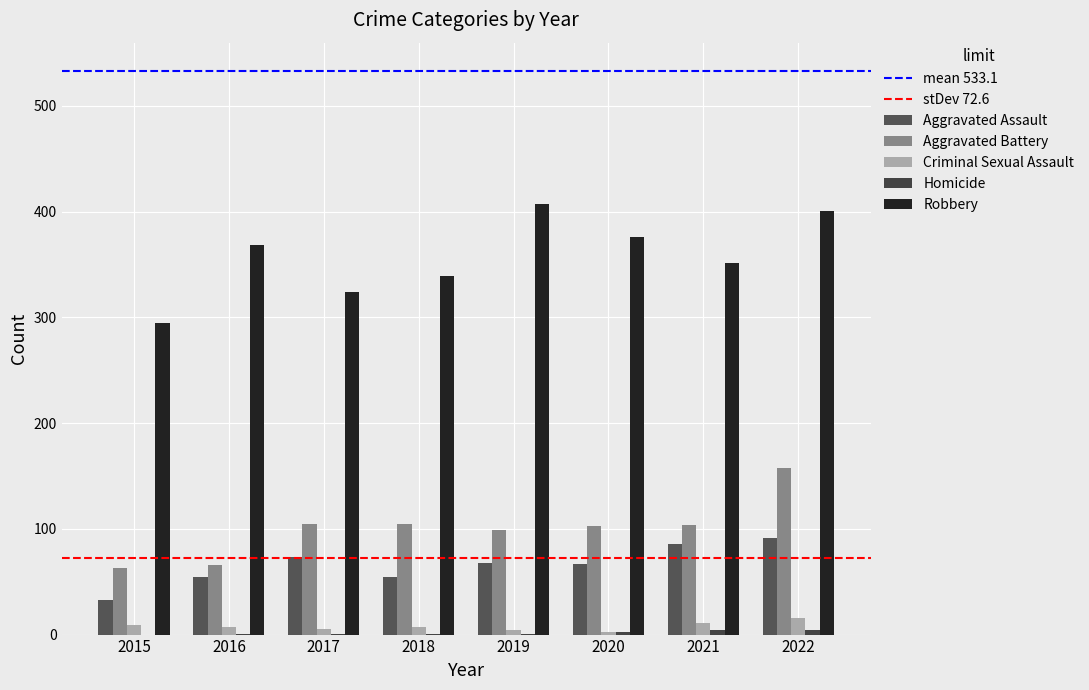

At which label is Aggravated Assault closest to 62?

2020